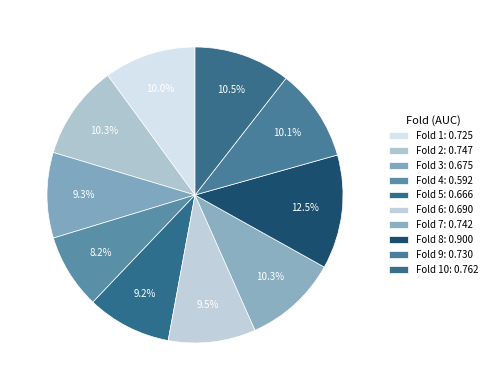

To the nearest percent, what is the average slice percentage?

10%